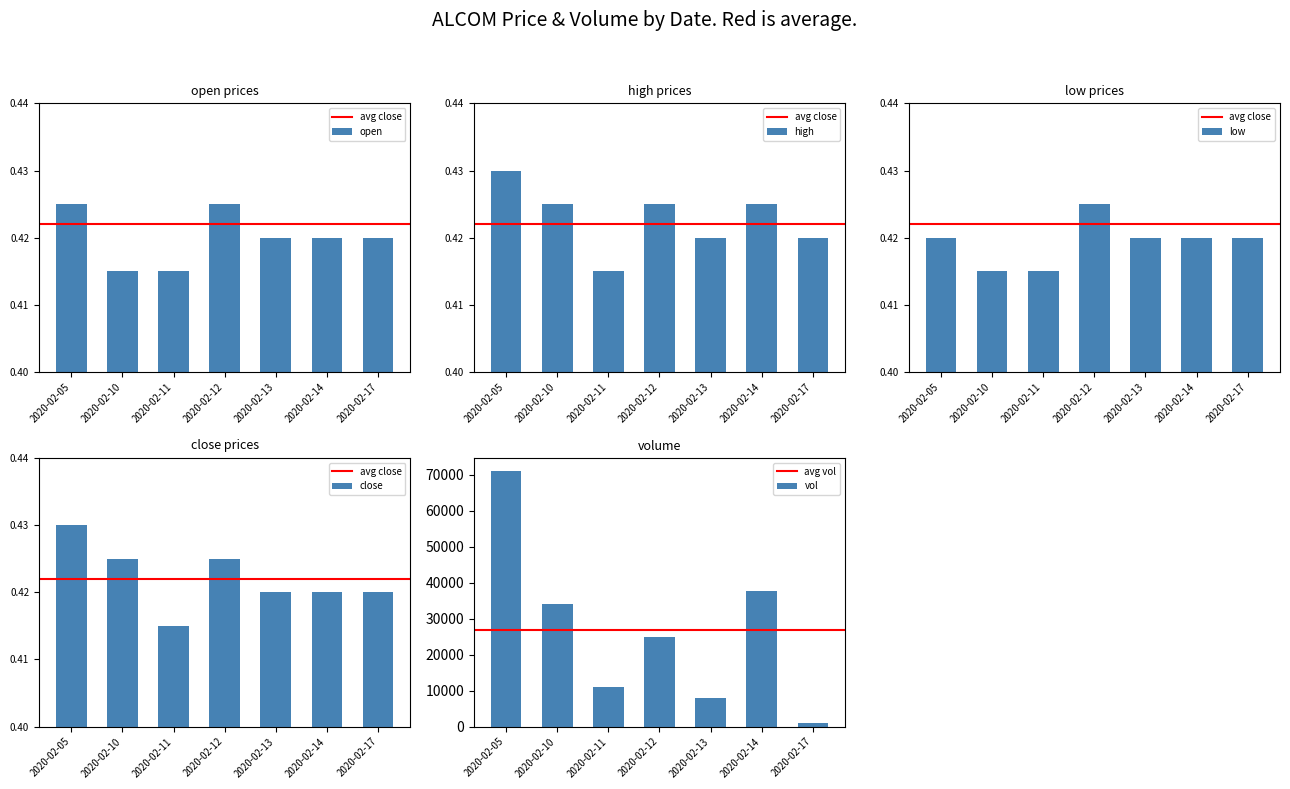

At how many categories does at least one series exceed 0?

7